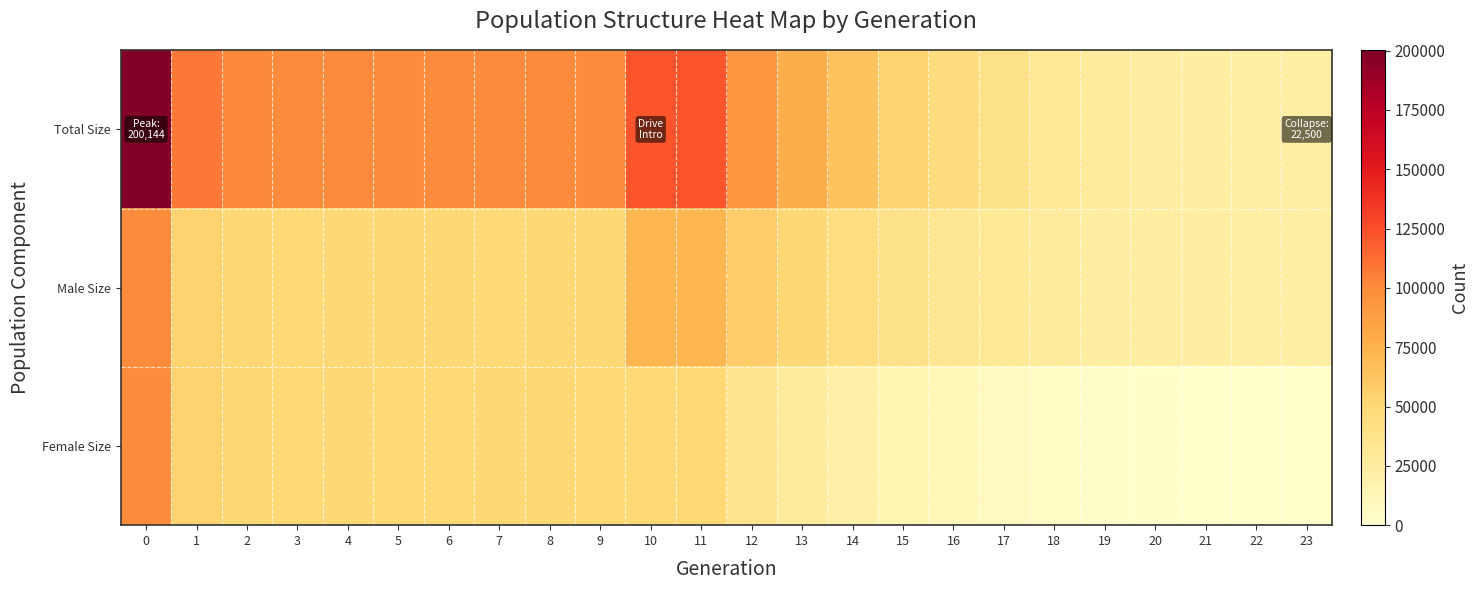

At which category does the chart reach its minimum across all series?

23